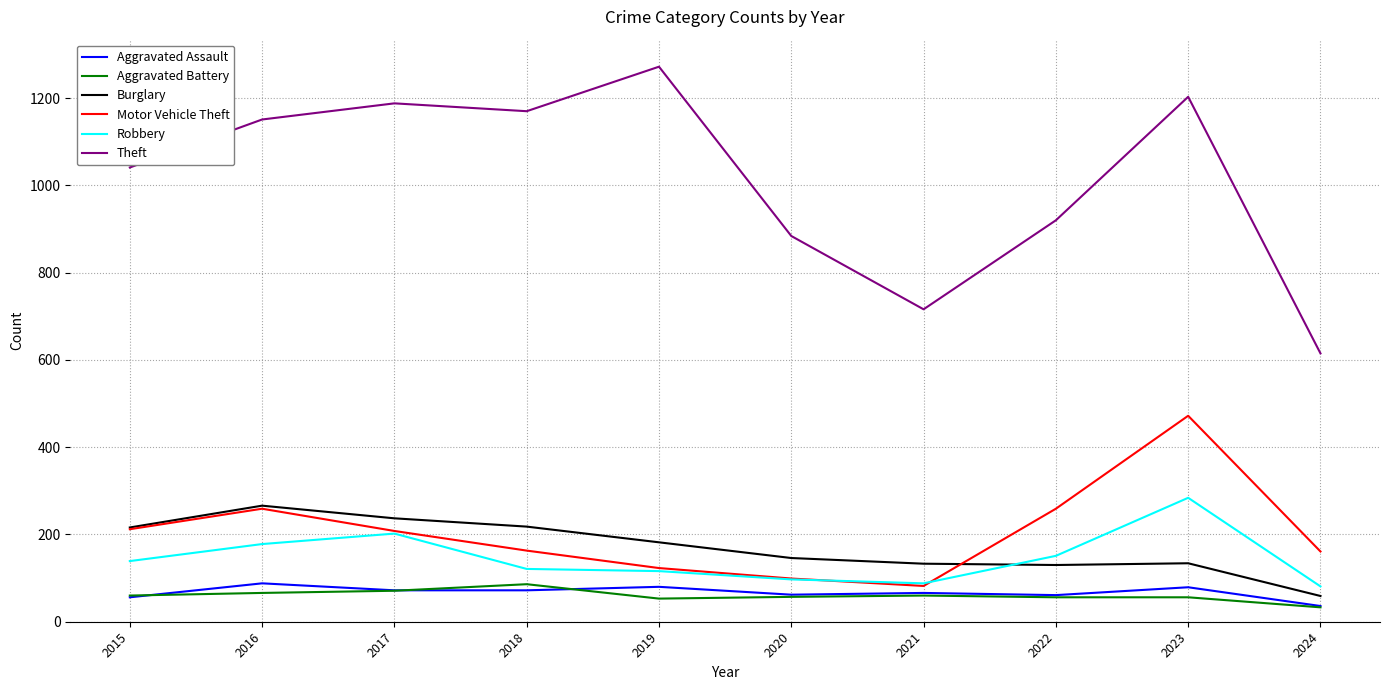

Does the chart have visible grid lines?

Yes